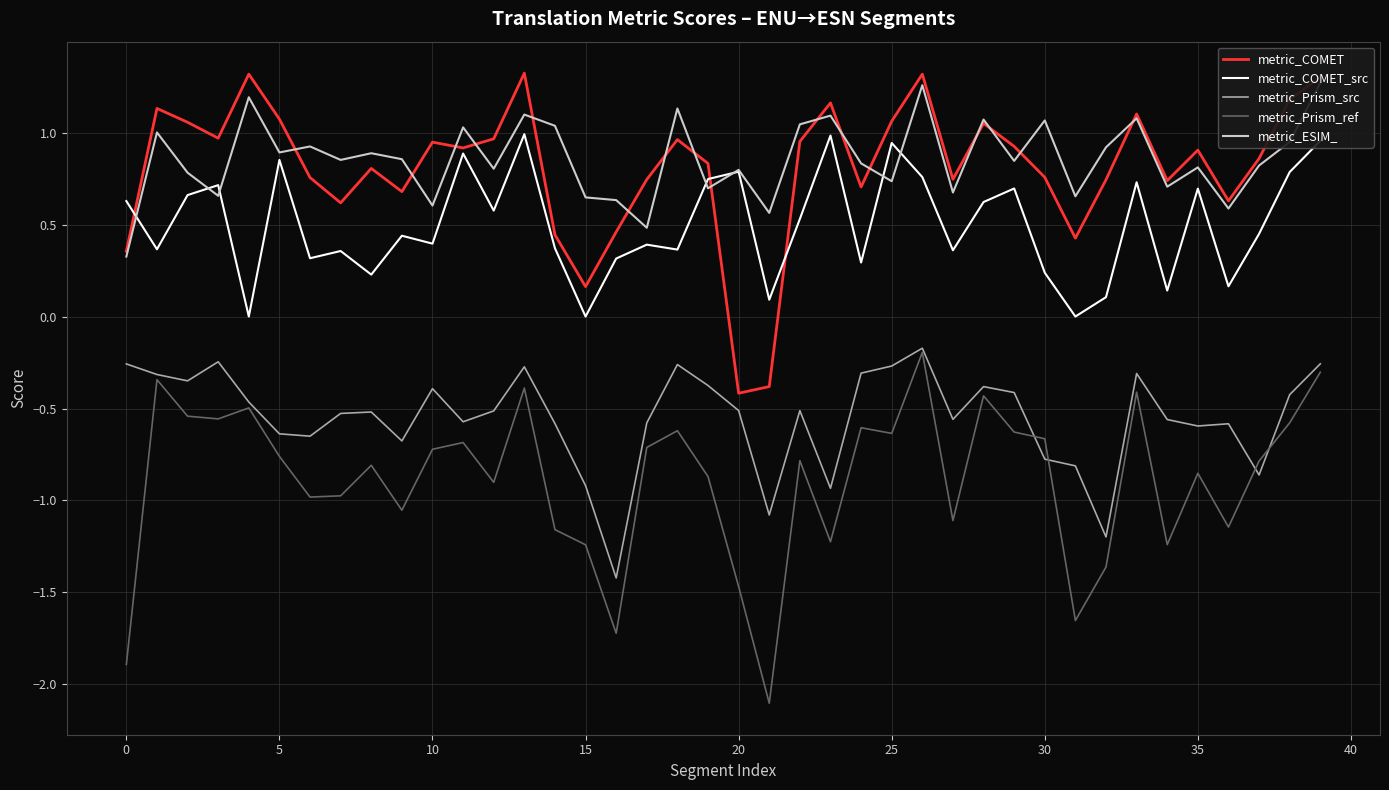

Read the metric_COMET_src value at 24.

0.3